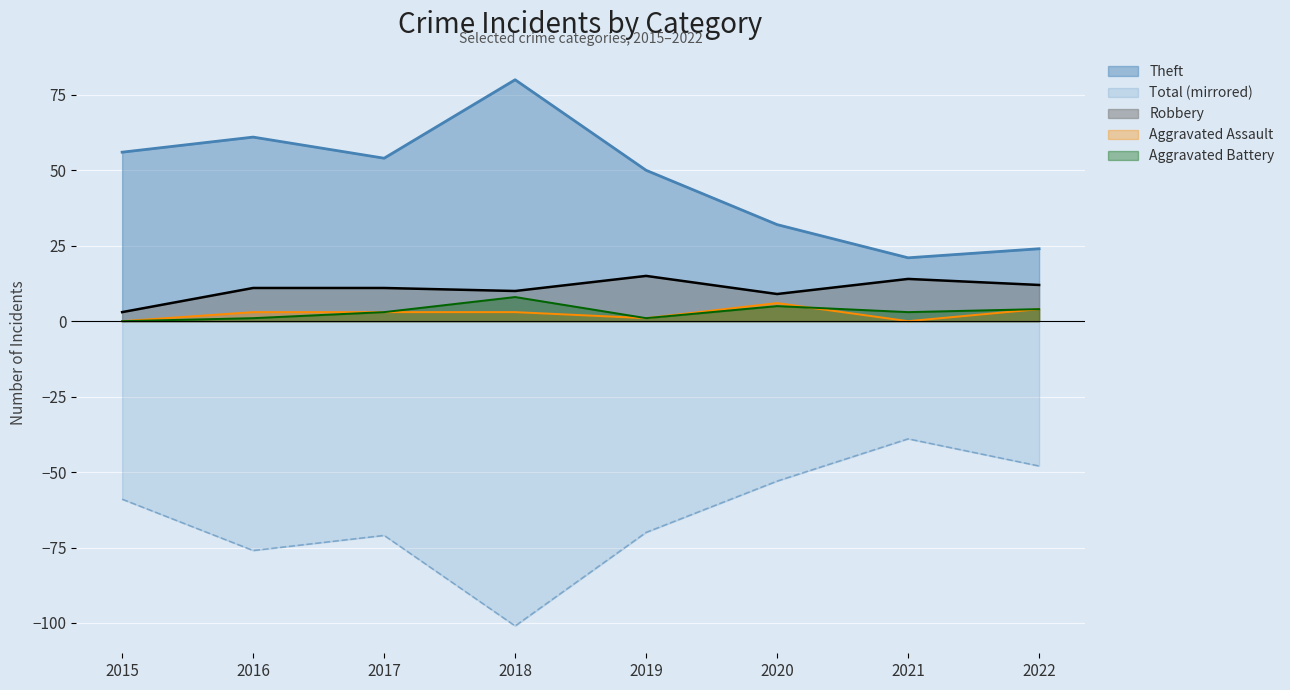

What is the spread (max minus min) of values at 2017?

125